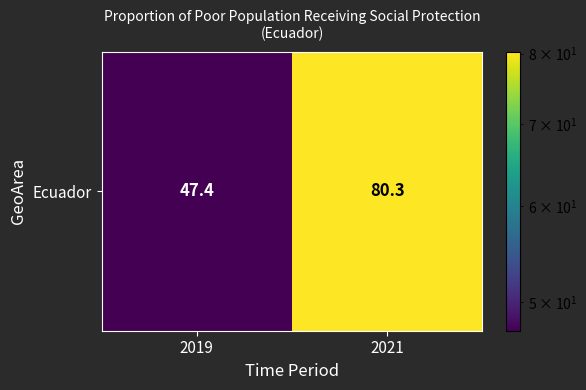

Which label corresponds to the largest value in the chart?

2021